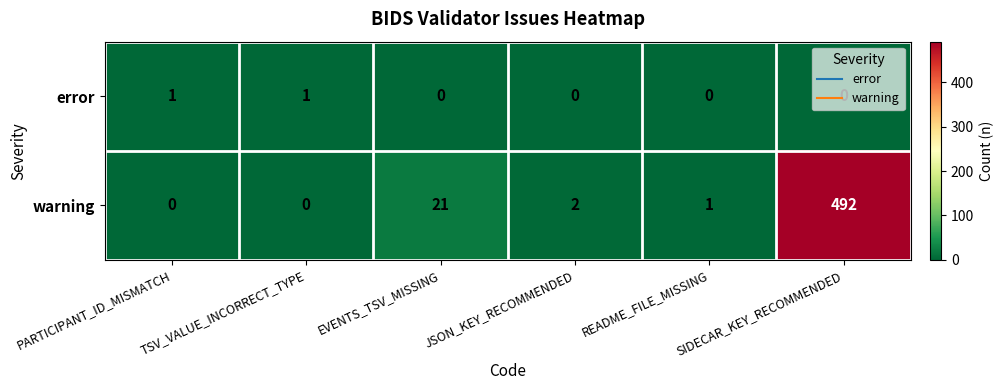

Is it true that error equals 0 at JSON_KEY_RECOMMENDED?

True